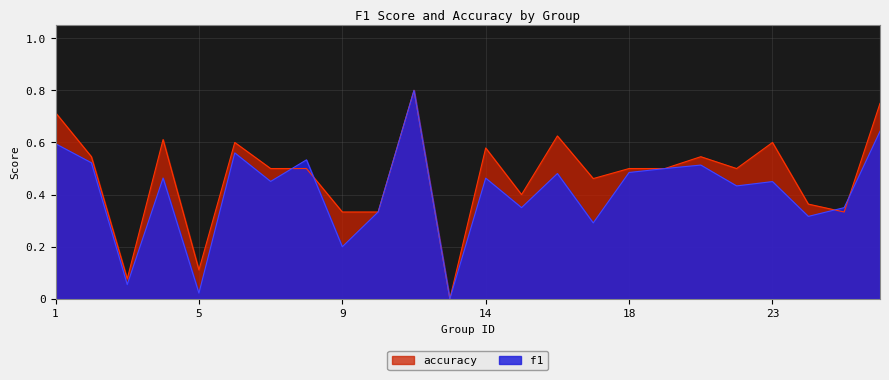

Between 5 and 7, which series saw the biggest shift?

f1